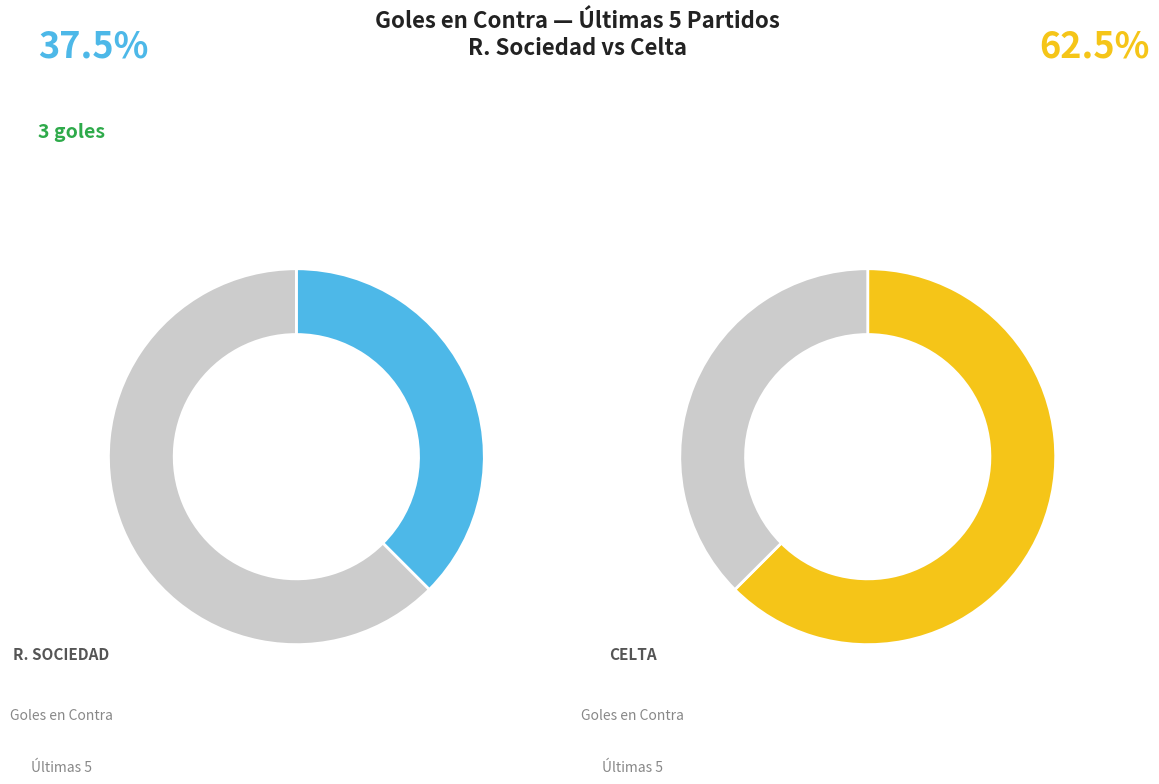

Which slice is the smallest?

R. Sociedad